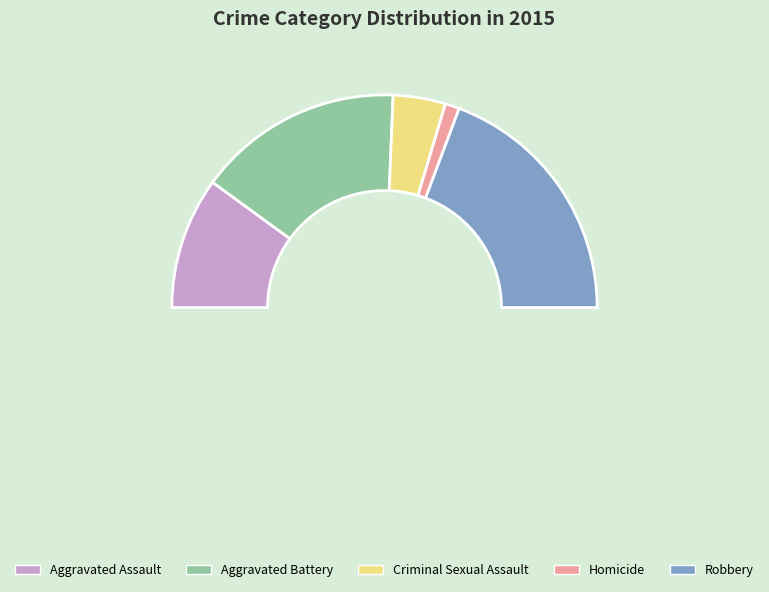

Does any single category account for the majority?

No